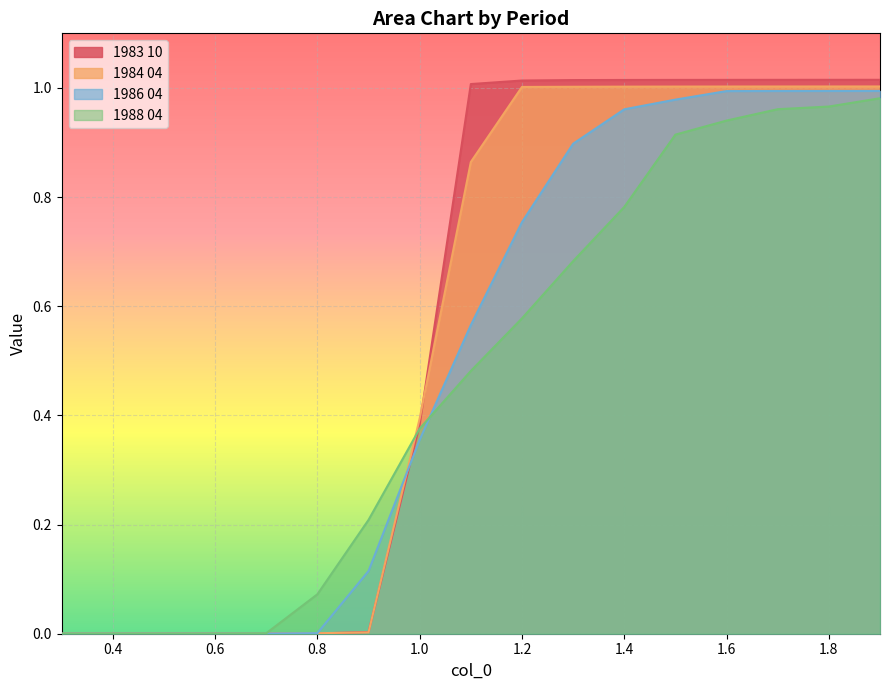

True or false: 1988 04 has a value of 1.1 at 1.3.

False